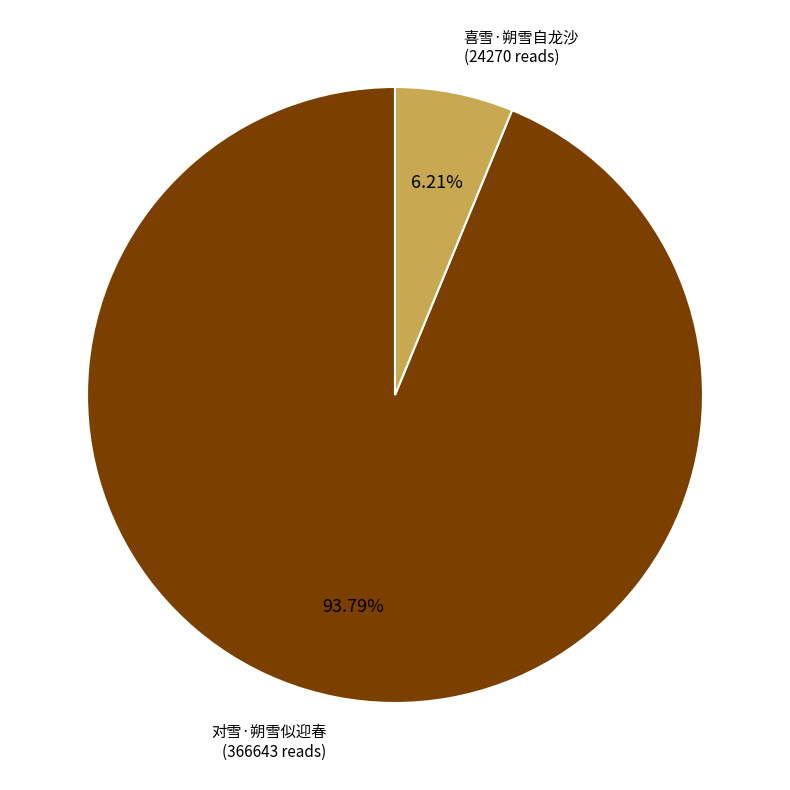

Is it true that 喜雪·朔雪自龙沙 is 18% of the pie?

False